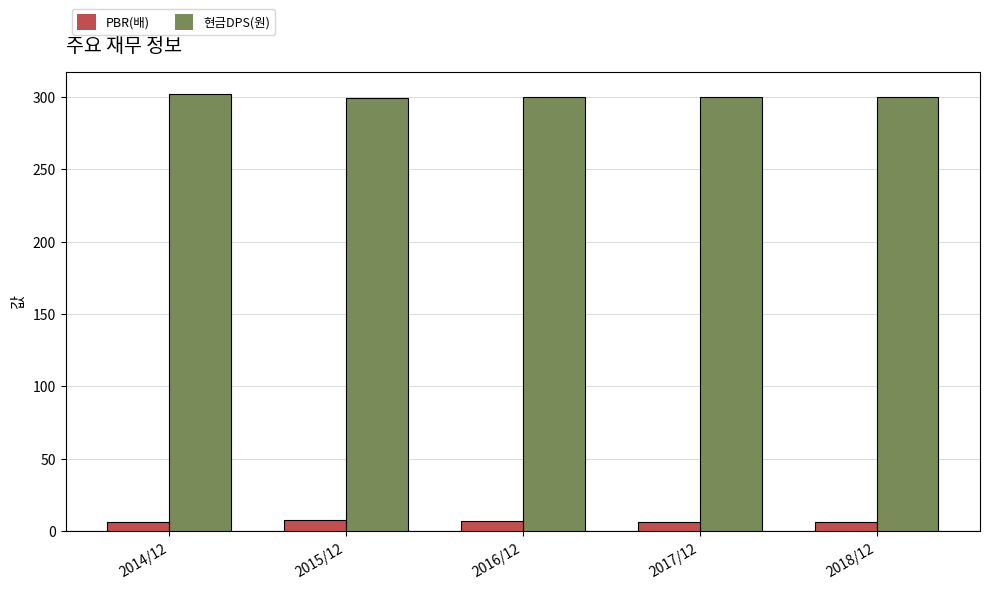

What is the difference between the maximum and minimum values in the 현금DPS(원) series?

3.0